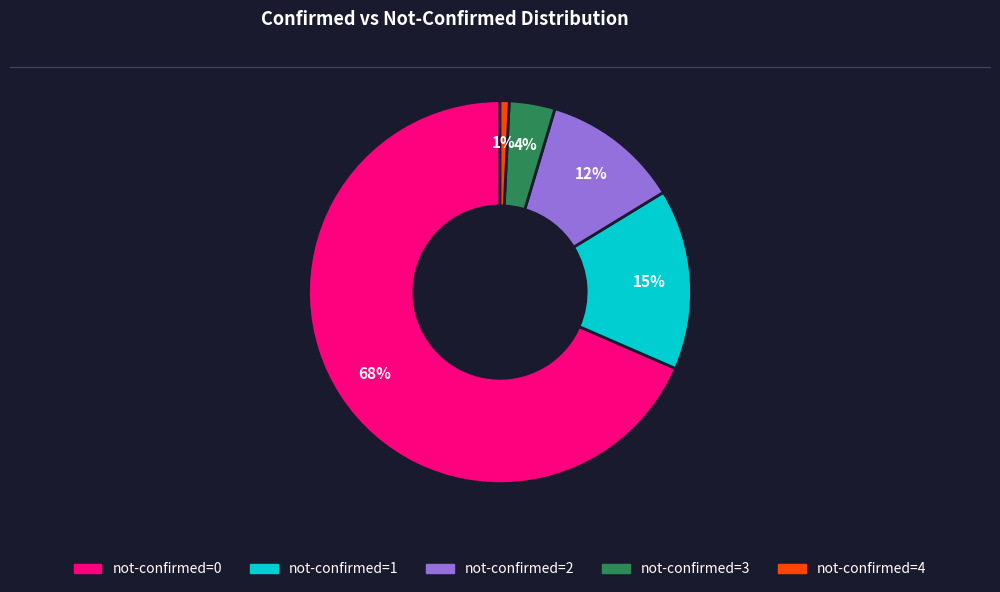

Which slice is the smallest?

not-confirmed=4